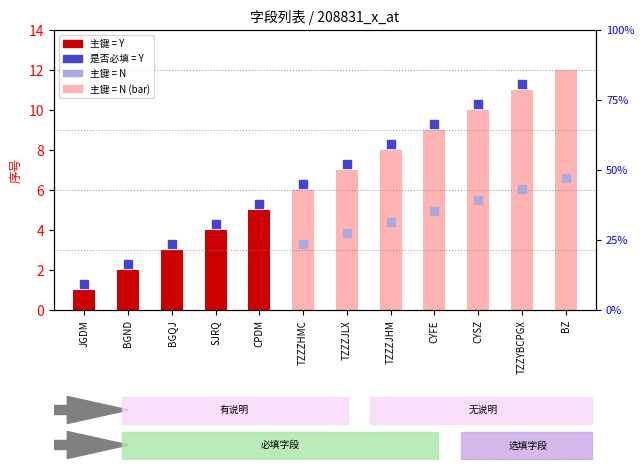

Between BZ and CYFE, which is larger?

BZ